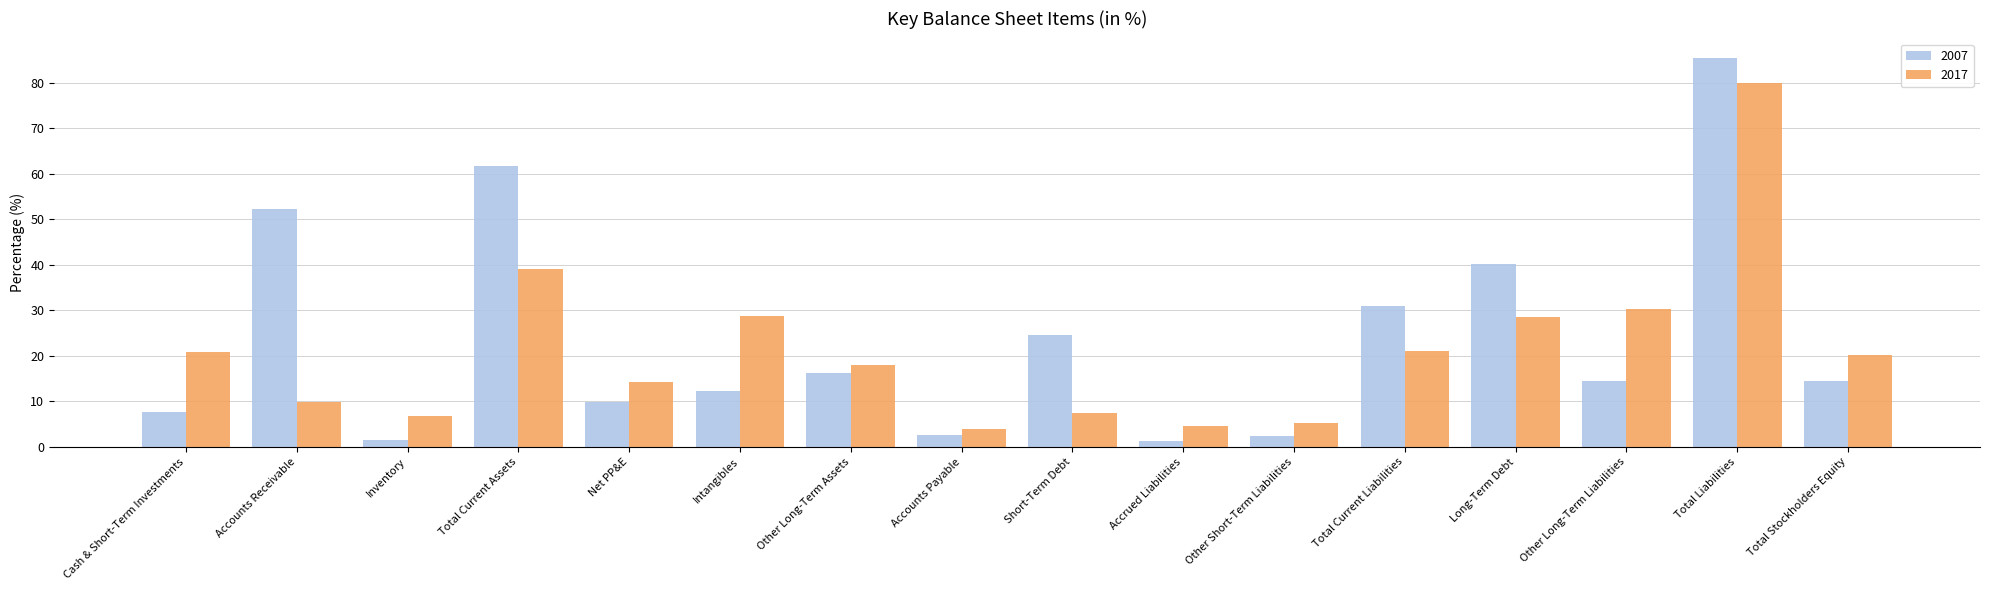

What is the spread (max minus min) of values at Short-Term Debt?

17.1